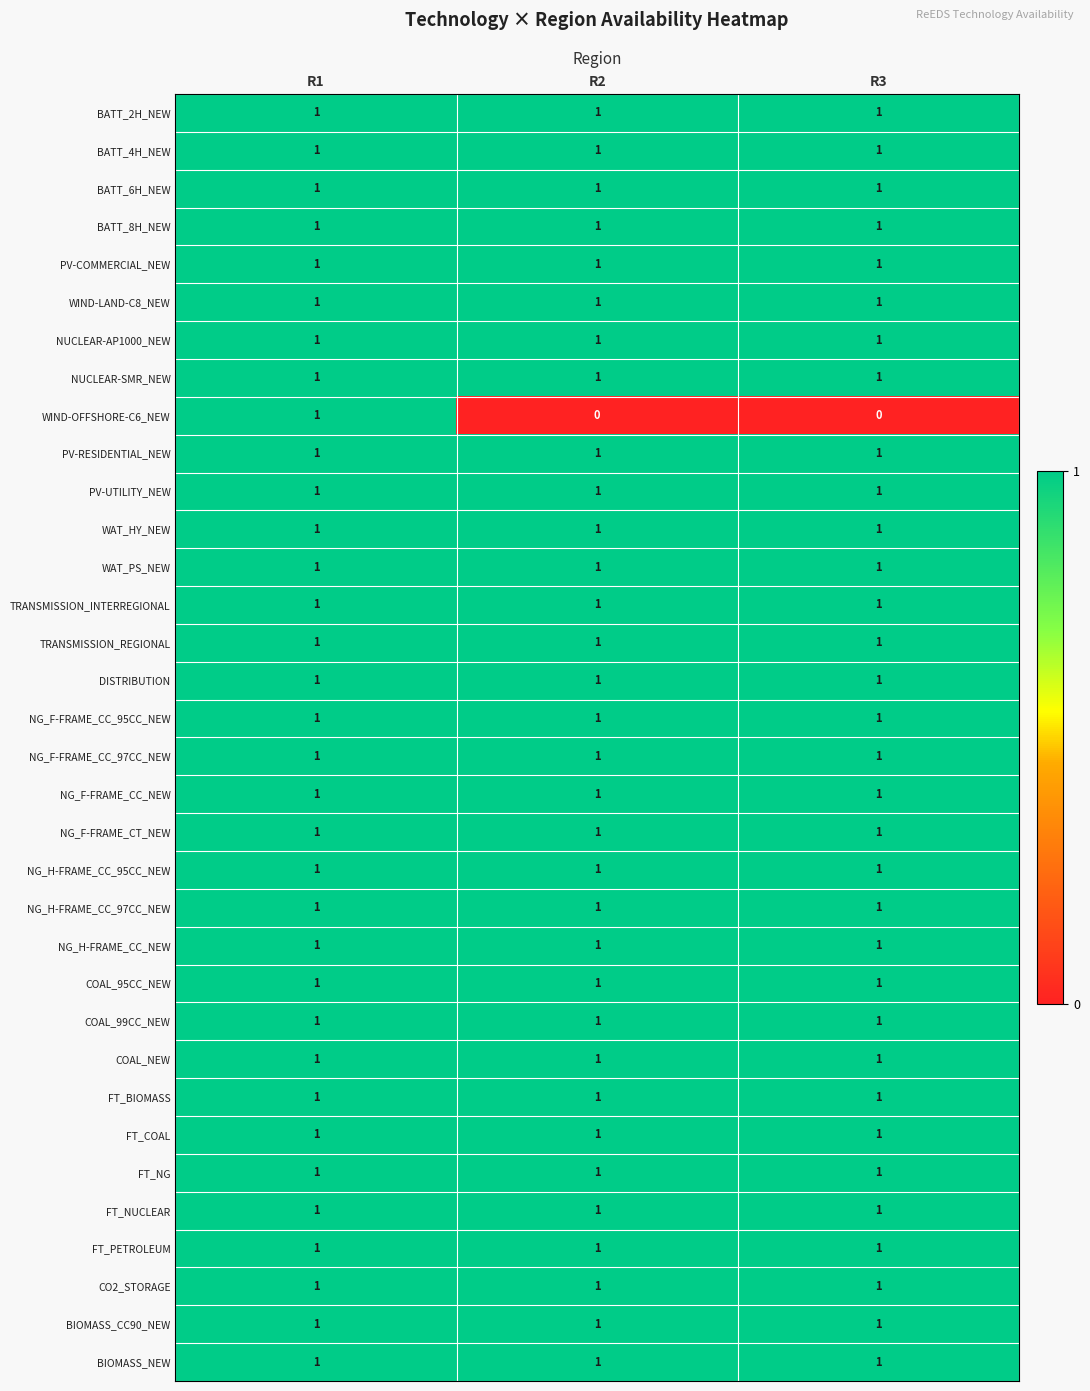

Which series has the largest range (max minus min)?

WIND-OFFSHORE-C6_NEW